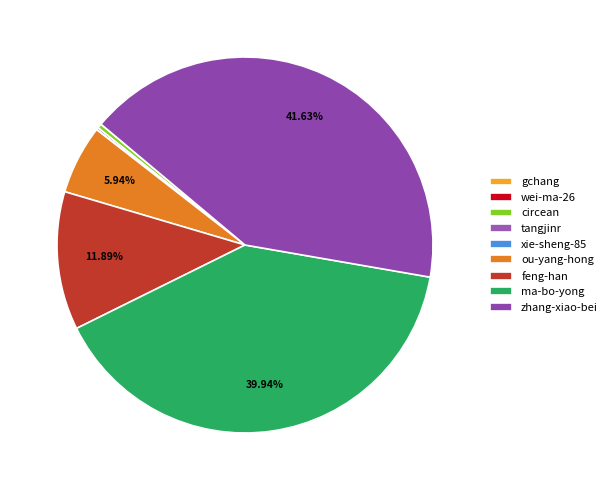

Between wei-ma-26 and xie-sheng-85, which is larger?

xie-sheng-85